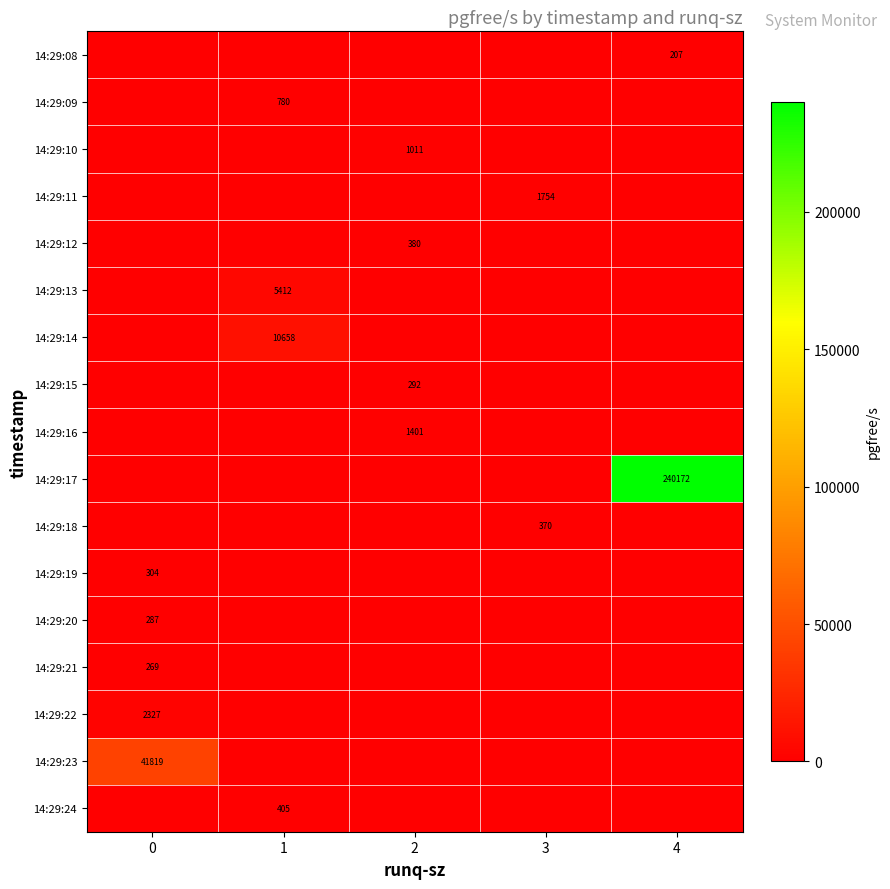

At how many categories does at least one series exceed 15830?

2